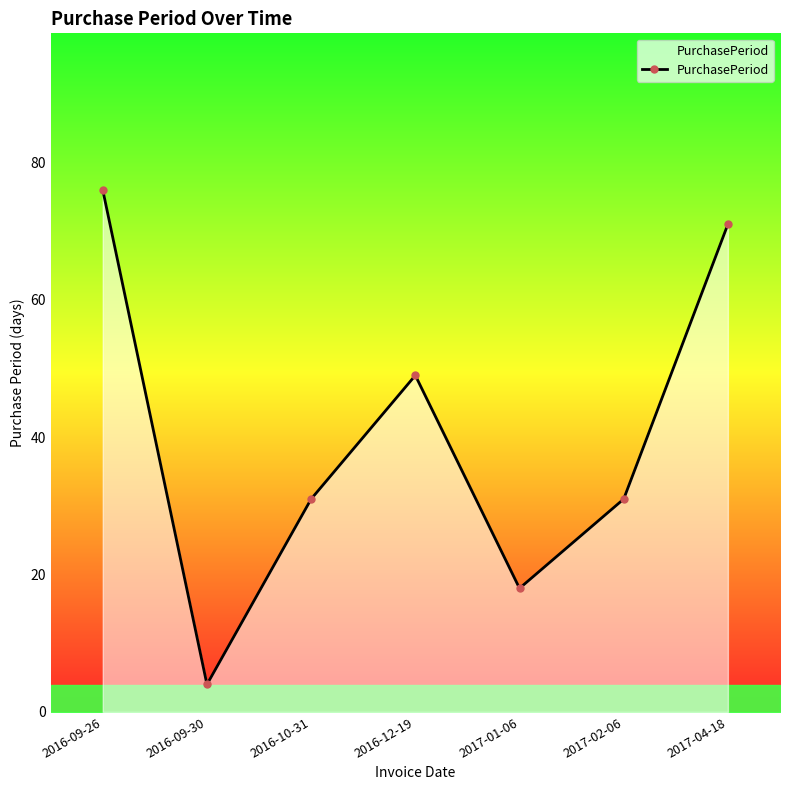

What is the sum of the values at 2017-02-06 and 2017-01-06?

49